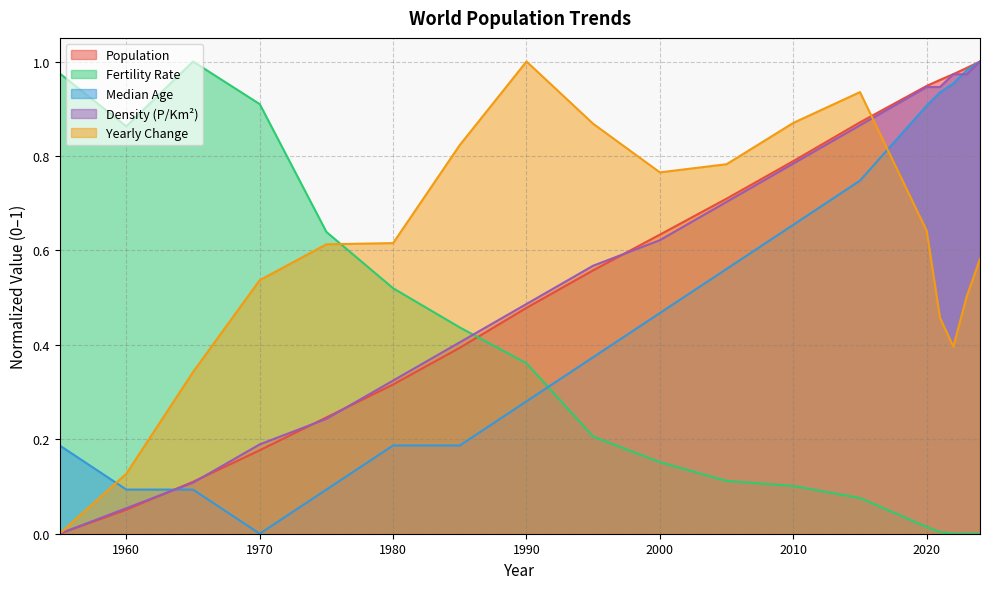

Reading left to right, list all the values displayed in this chart.

Population: 0.0	0.1	0.1	0.2	0.2	0.3	0.4	0.5	0.6	0.6	0.7	0.8	0.9	0.9	1.0	1.0	1.0	1.0
Yearly Change: 0.0	0.1	0.3	0.5	0.6	0.6	0.8	1.0	0.9	0.8	0.8	0.9	0.9	0.6	0.5	0.4	0.5	0.6
Fertility Rate: 1.0	0.9	1.0	0.9	0.6	0.5	0.4	0.4	0.2	0.2	0.1	0.1	0.1	0.0	0.0	0.0	0.0	0.0
Median Age: 0.2	0.1	0.1	0.0	0.1	0.2	0.2	0.3	0.4	0.5	0.6	0.7	0.7	0.9	0.9	1.0	1.0	1.0
Density: 0.0	0.1	0.1	0.2	0.2	0.3	0.4	0.5	0.6	0.6	0.7	0.8	0.9	0.9	0.9	1.0	1.0	1.0